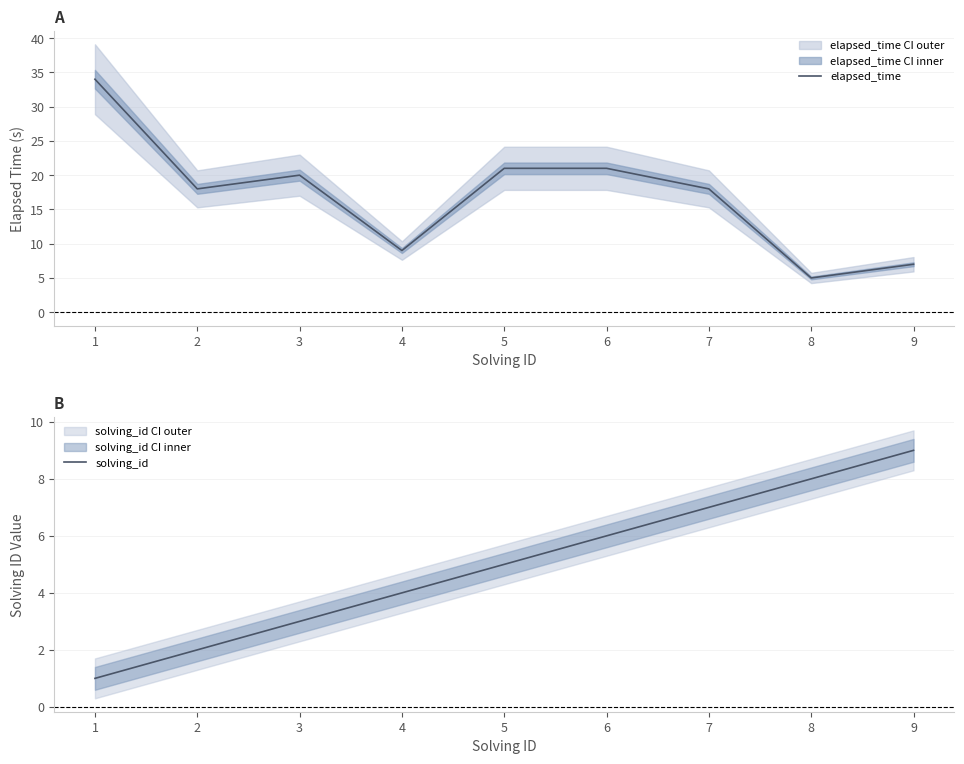

List the series in order of their overall mean, highest first.

elapsed_time, solving_id